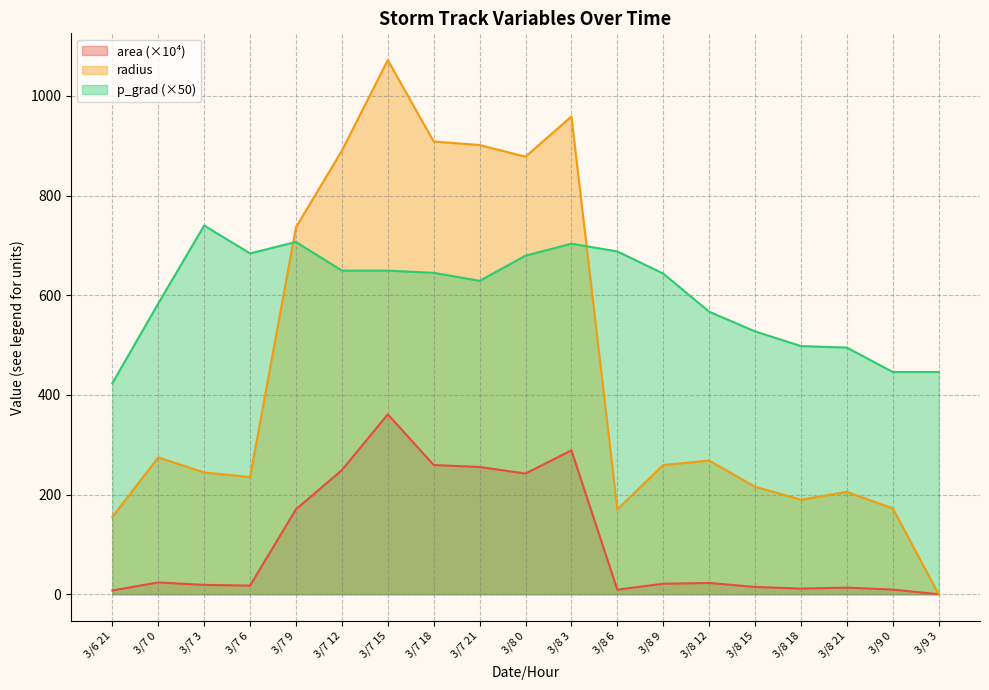

How many values in the p_grad series are below 643?

9